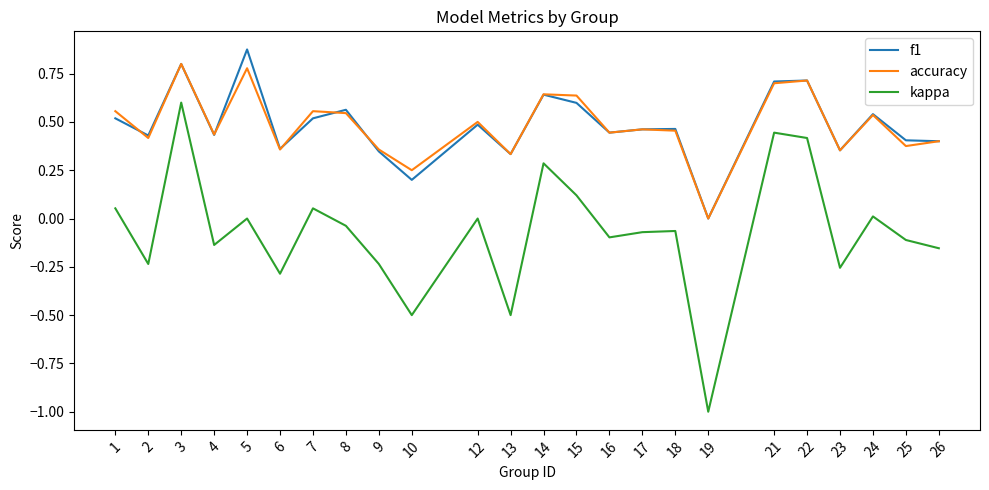

How many positive values does the accuracy series have?

23